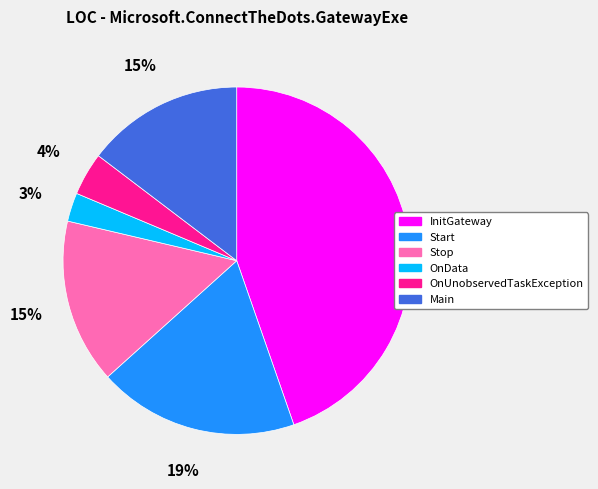

Count the number of slices in the pie.

6